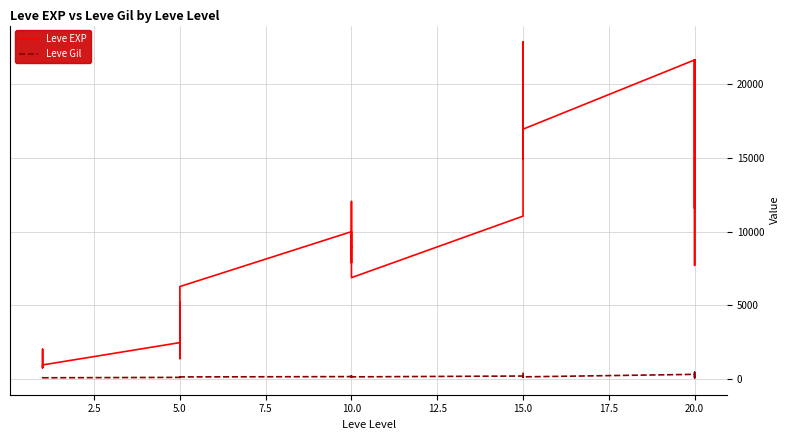

How many values in the Leve EXP series exceed 8930?

13